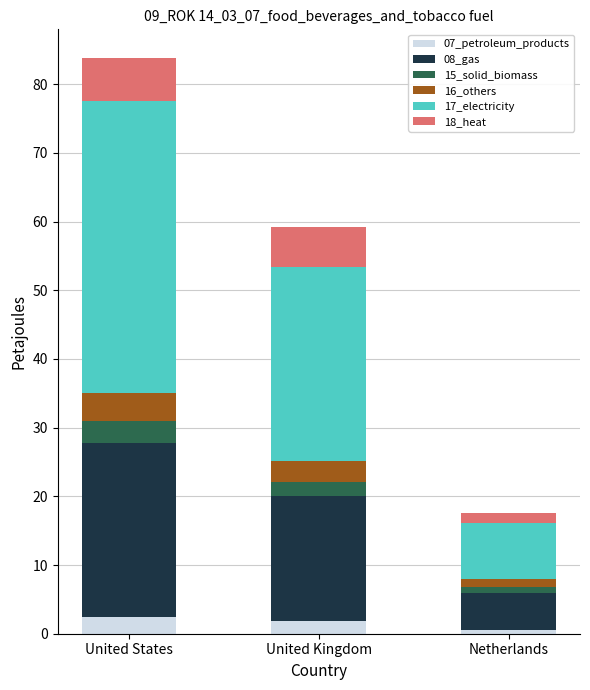

What is the maximum value for 07_petroleum_products?

2.5